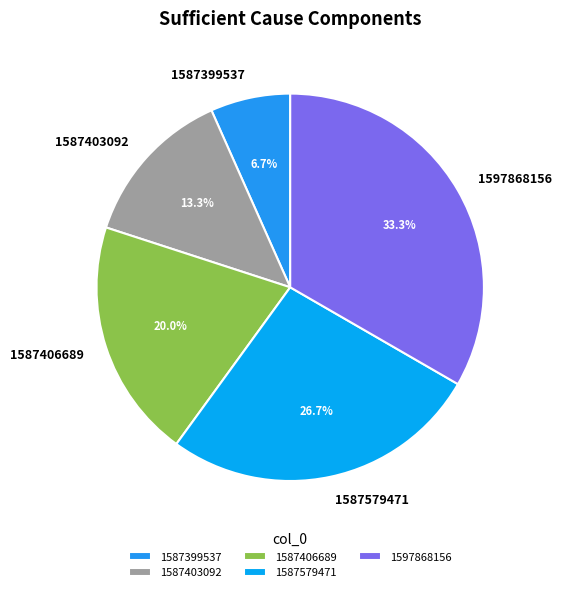

To the nearest percent, what is the average slice percentage?

20%